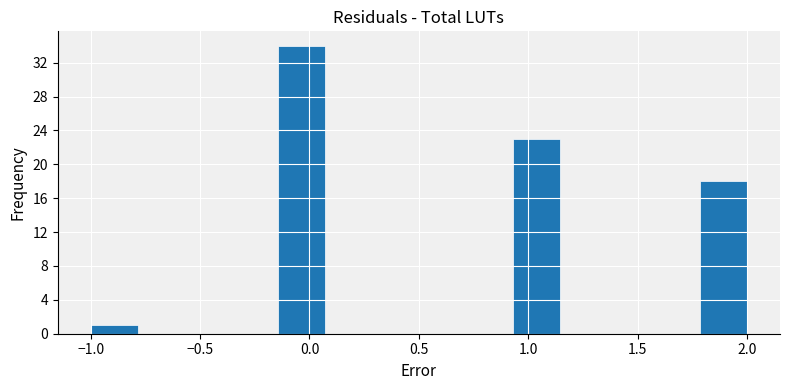

How tall is the bar that spans 0.95 to 1.15 on the x-axis? Neither the bar edges nor the heights are printed on the chart, so give them approximately, as read against the axes.

23